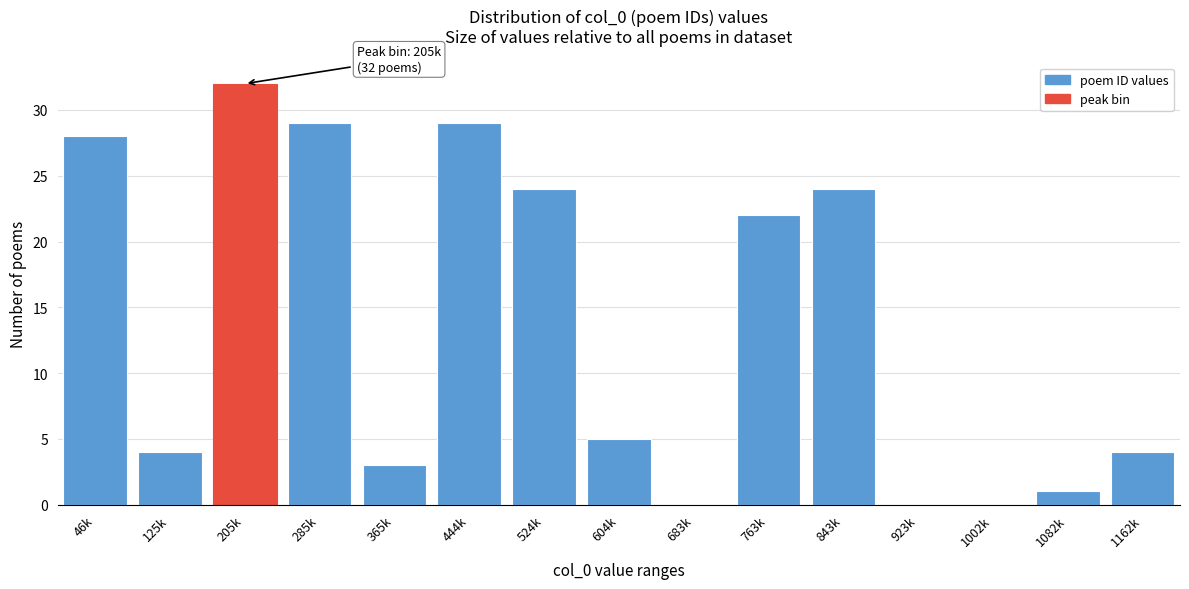

Reading left to right, list all the values displayed in this chart.

46k=28	125k=4	205k=32	285k=29	365k=3	444k=29	524k=24	604k=5	683k=0	763k=22	843k=24	923k=0	1002k=0	1082k=1	1162k=4